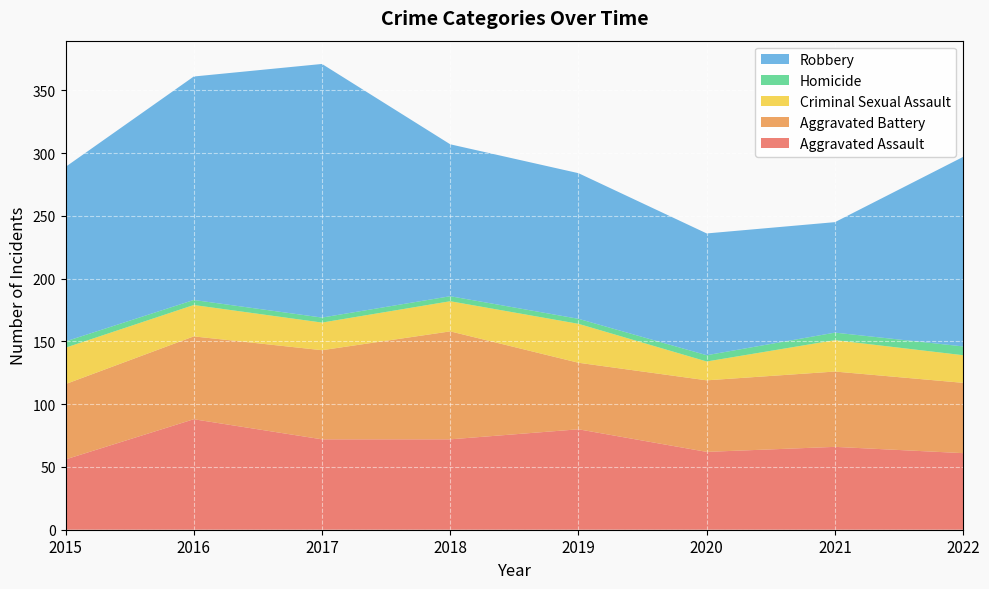

Reading left to right, list all the values displayed in this chart.

Aggravated Assault: 56	88	72	72	80	62	66	61
Aggravated Battery: 60	66	71	86	53	57	60	56
Criminal Sexual Assault: 29	25	22	24	31	15	25	22
Homicide: 5	4	4	4	4	5	6	7
Robbery: 139	178	202	121	116	97	88	151